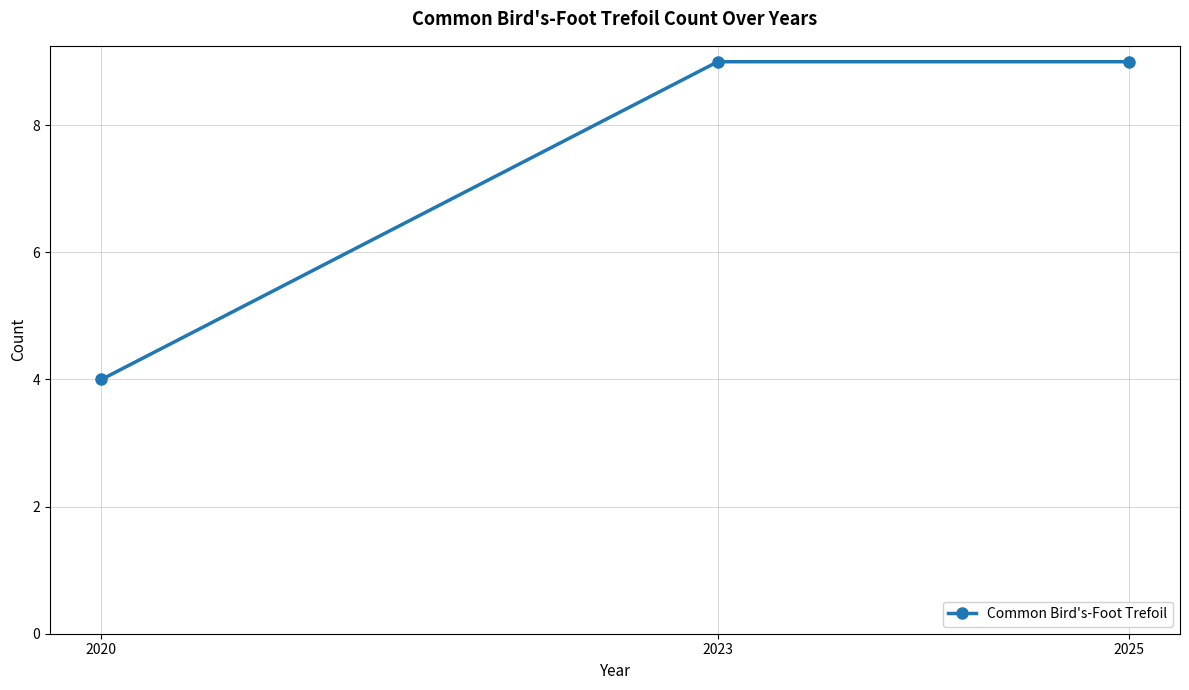

What is the value of the 1st point from the left?

4